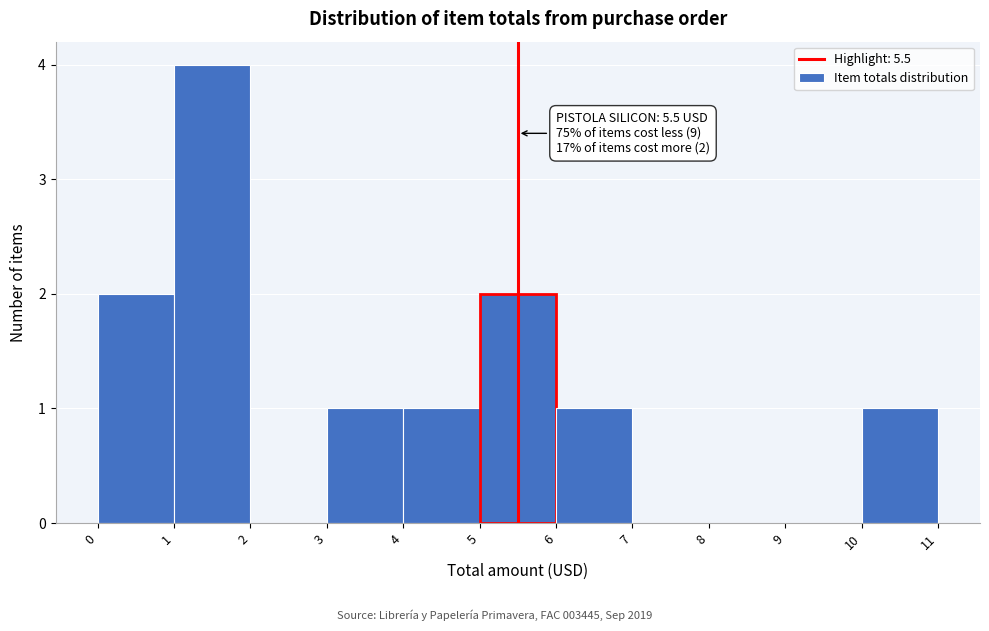

Over which range of the x-axis is the bar tallest?

1 to 2